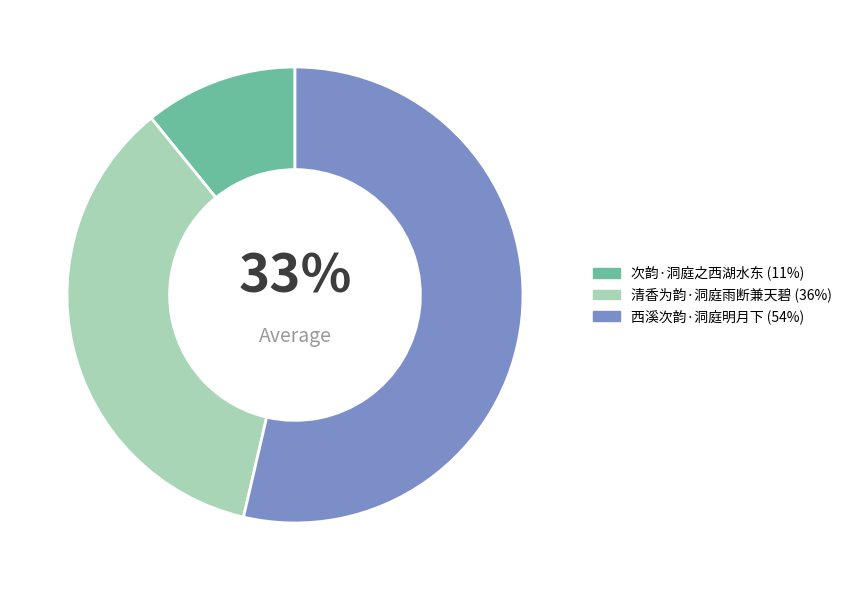

Approximately how many times larger is the value at 次韵·洞庭之西湖水东 compared to 清香为韵·洞庭雨断兼天碧?

0.3